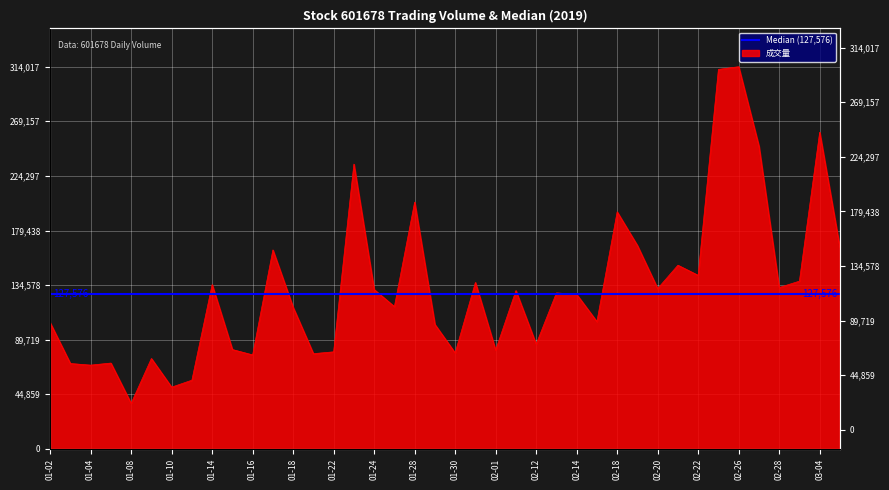

True or false: the data shows 184533 at 2019-02-25.

False